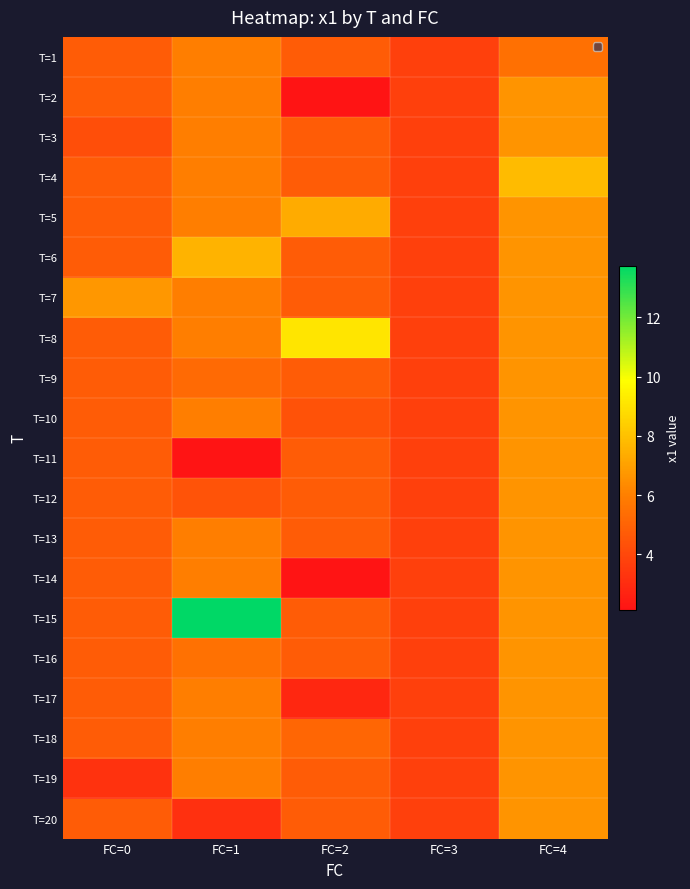

Rank the series by their maximum value, from highest to lowest.

T=15, T=8, T=4, T=6, T=5, T=7, T=2, T=3, T=9, T=10, T=11, T=12, T=13, T=14, T=16, T=17, T=18, T=19, T=20, T=1